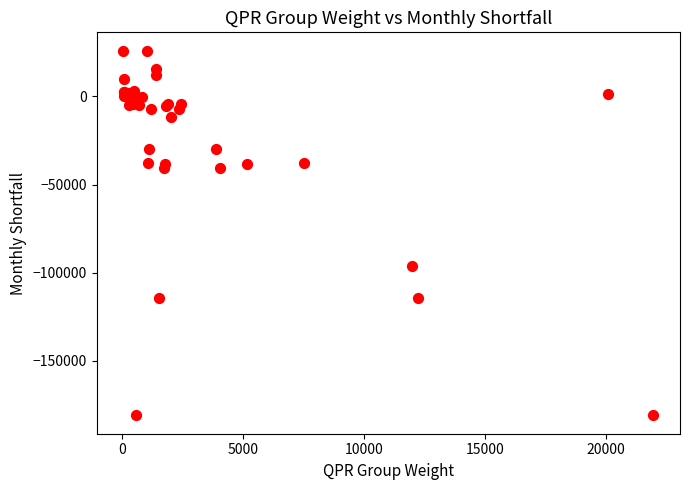

What Y value in the scatter plot is closest to -77507?

-96462.5